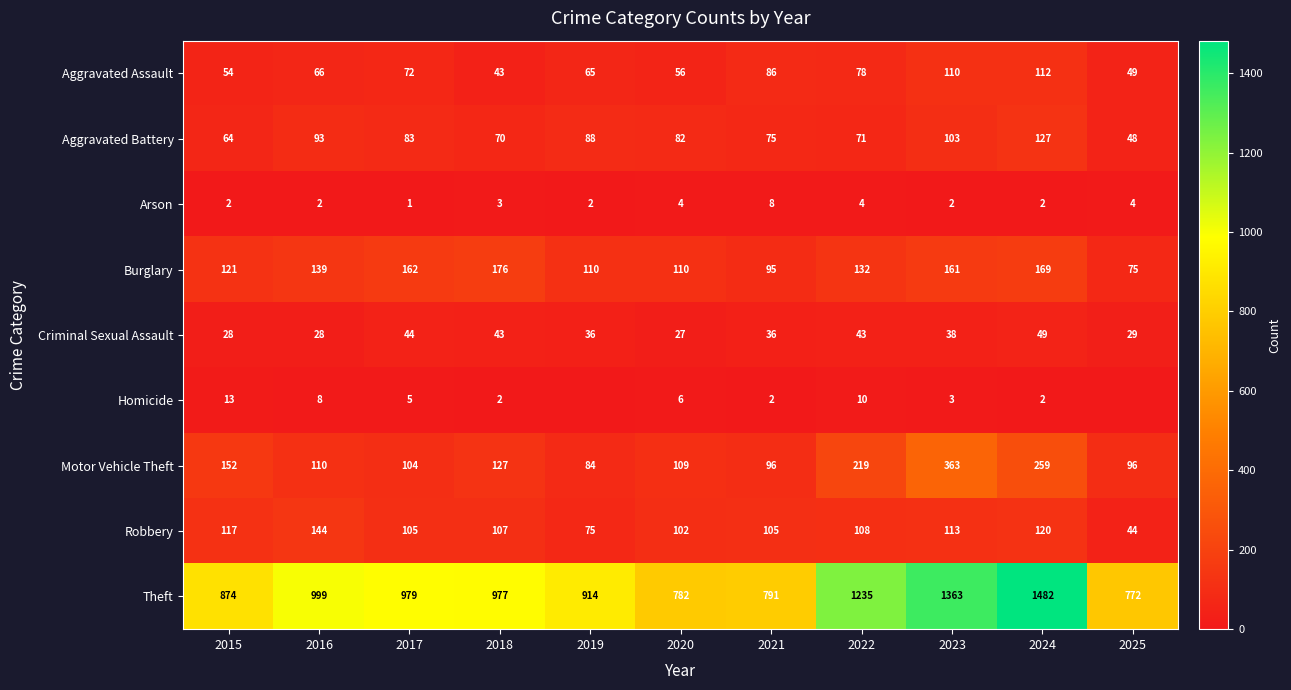

What is the difference between the maximum and second lowest values in the Theft series?

700